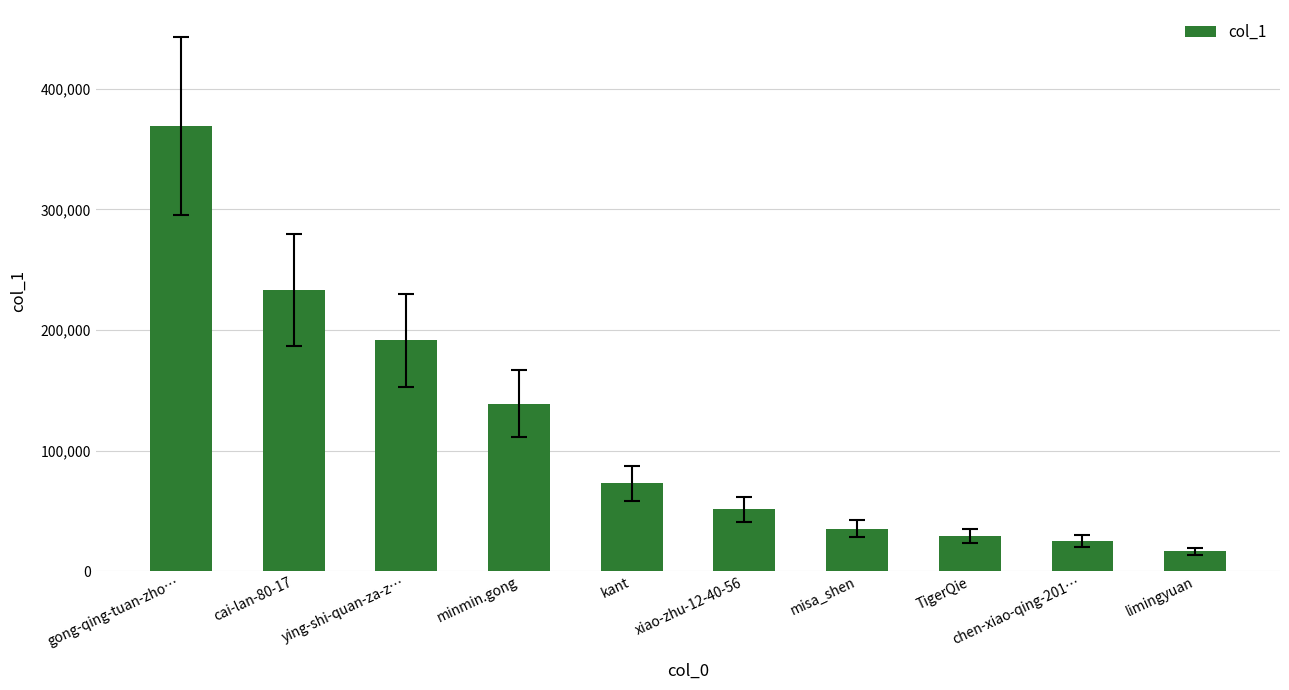

Where does the data first go above 72821?

gong-qing-tuan-zho…